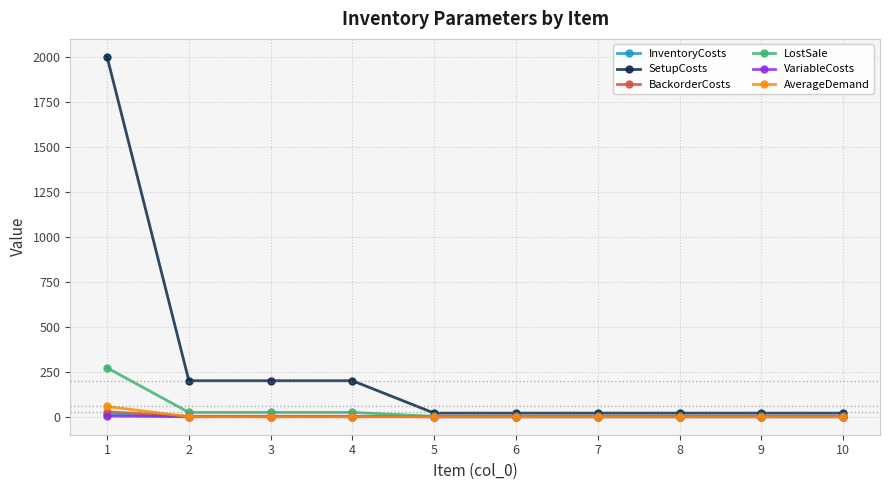

Which series has the largest total across all categories?

SetupCosts